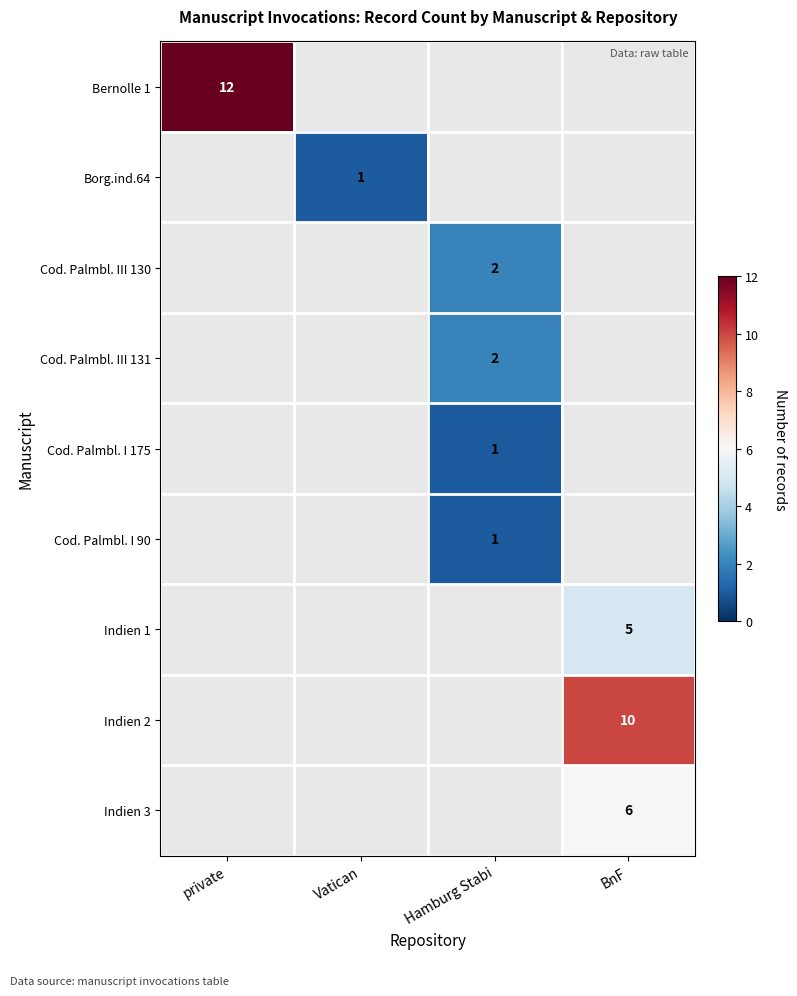

At which category does the chart reach its minimum across all series?

Vatican